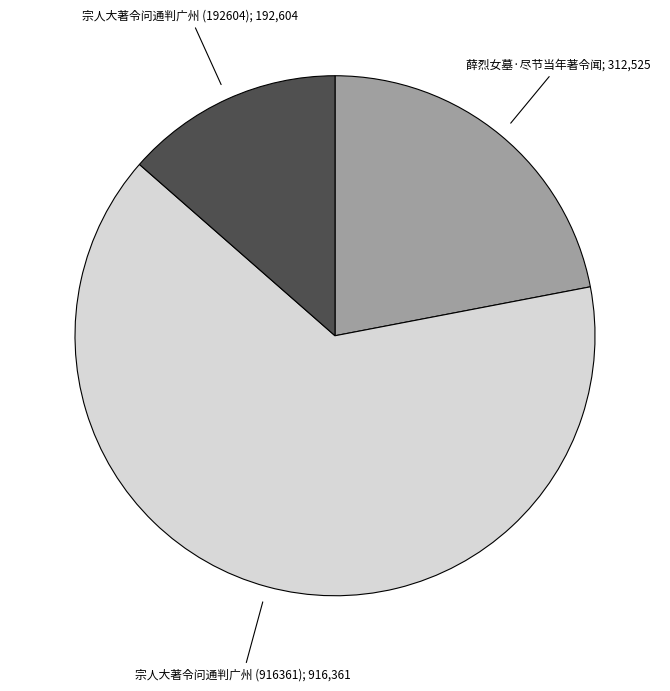

Is there any slice that represents more than half of the pie?

Yes